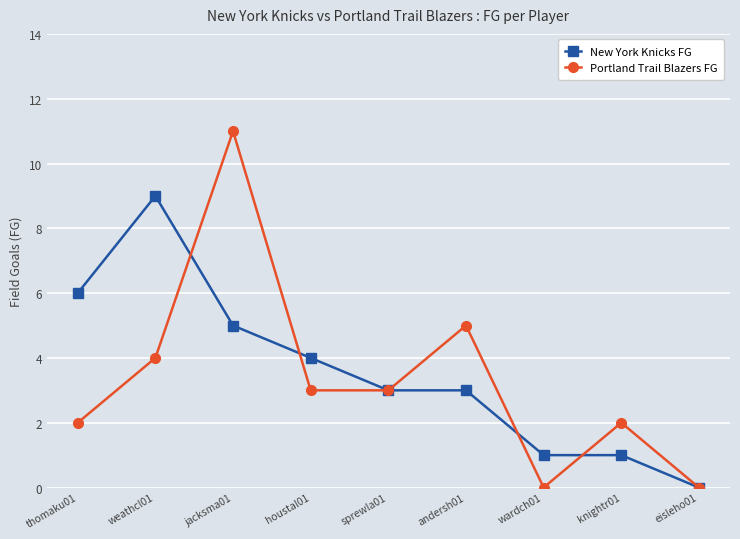

How many lines are shown in the chart?

2